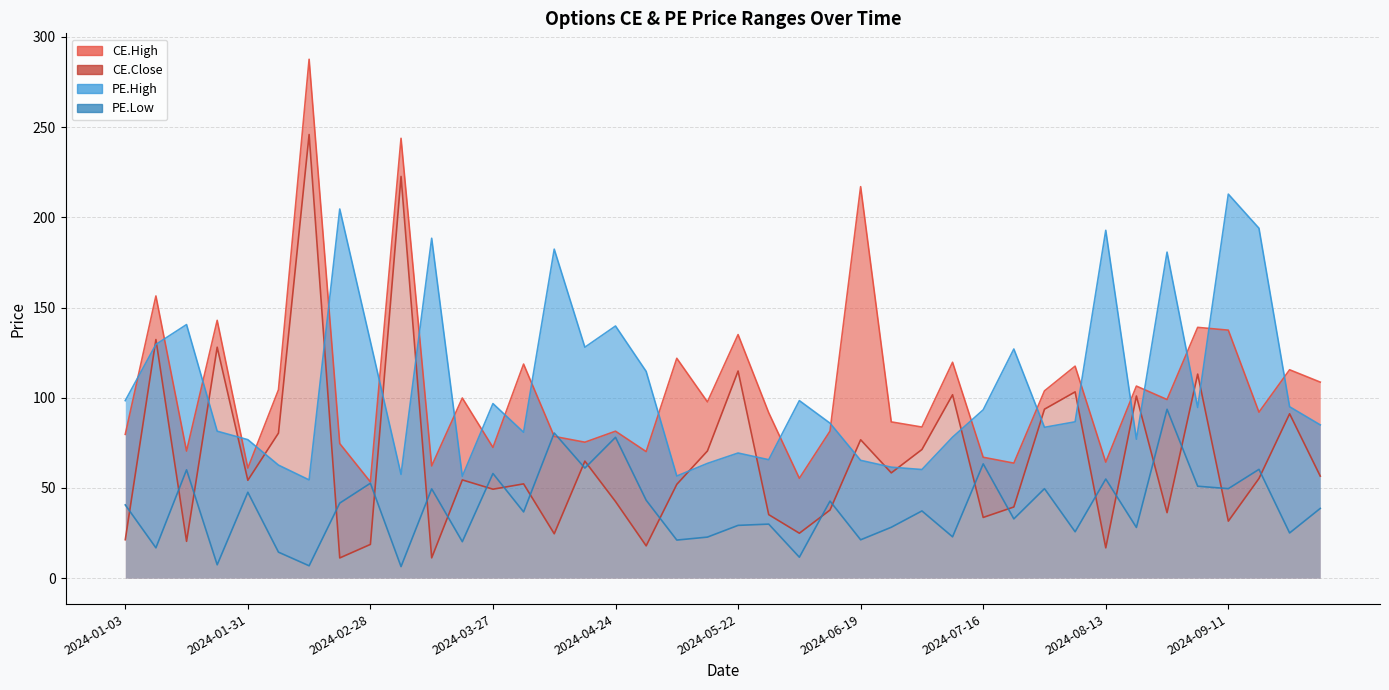

What is the approximate value of PE.Low at 2024-03-06?

6.4